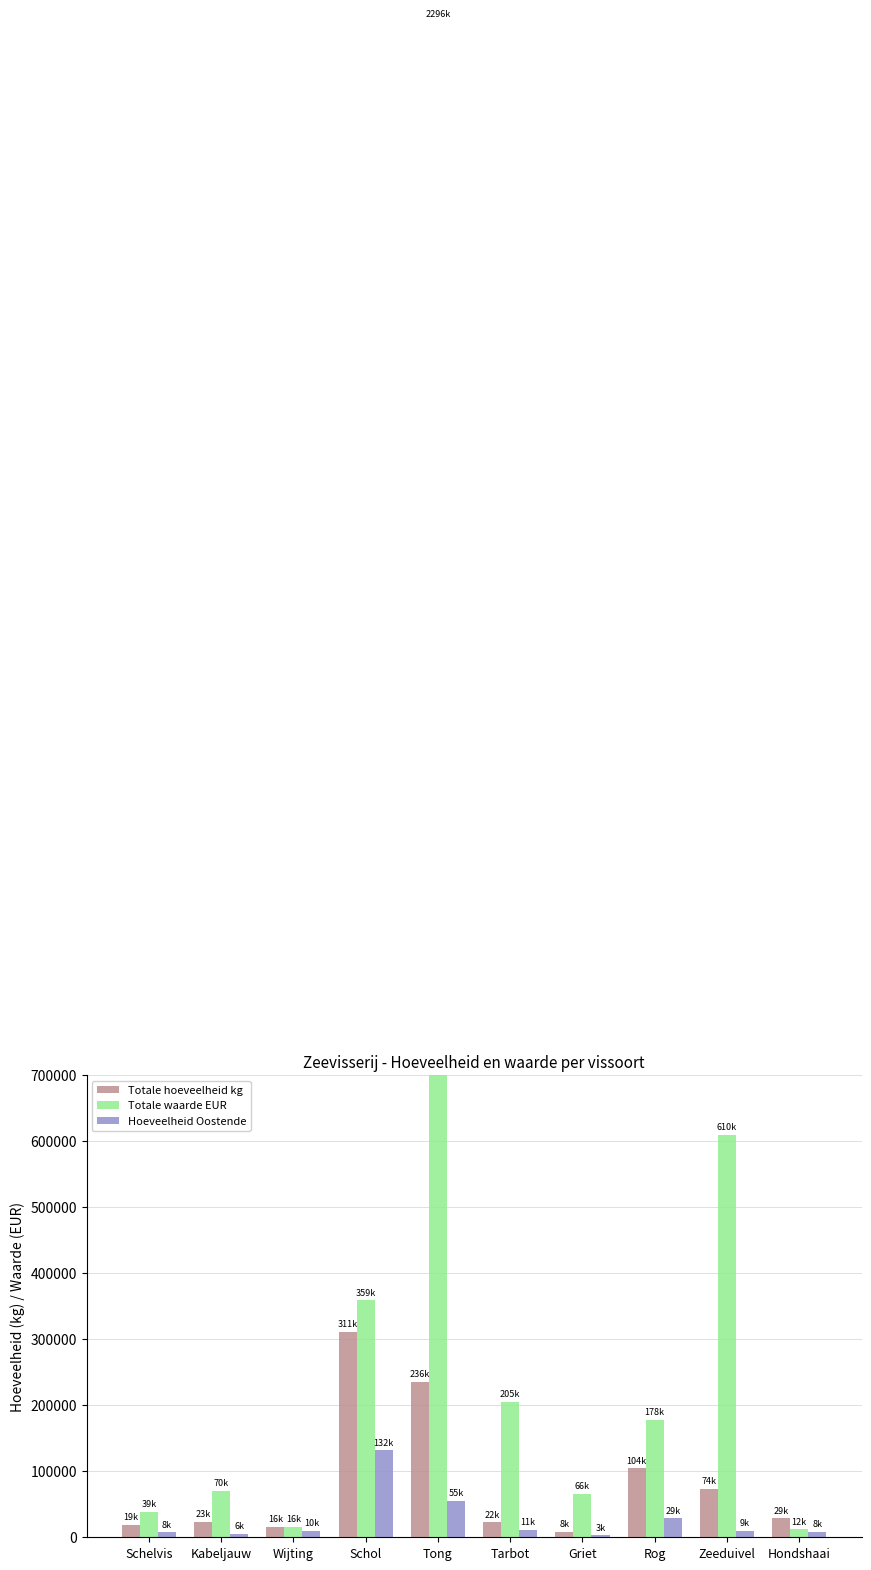

Rank the series at Tong from highest to lowest value.

Totale waarde EUR, Totale hoeveelheid kg, Hoeveelheid Oostende